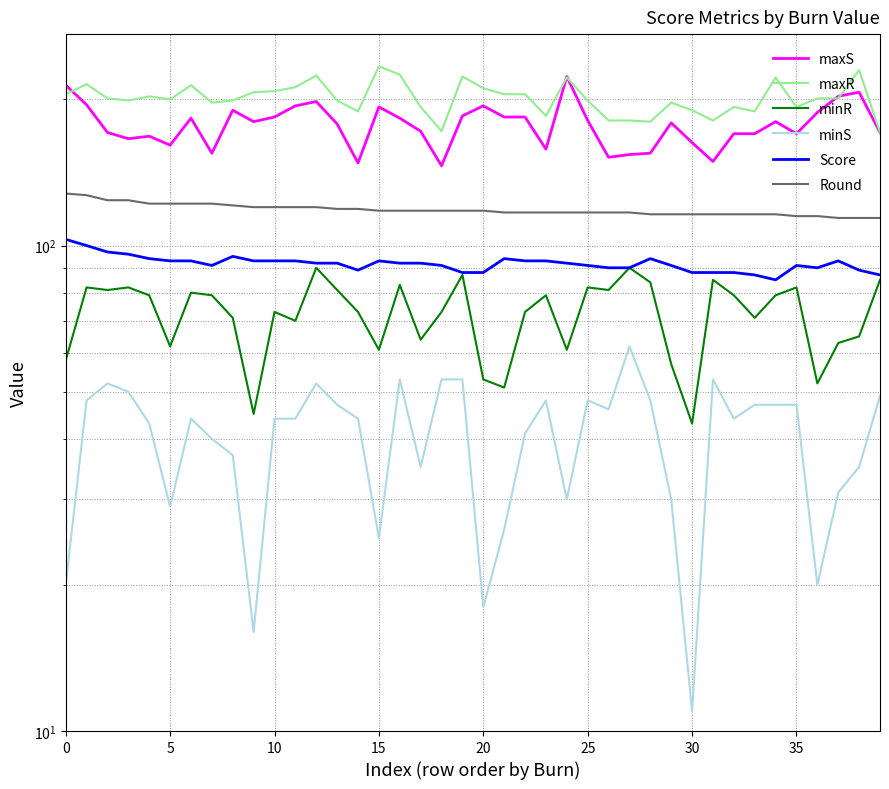

Which series has the largest range (max minus min)?

maxS